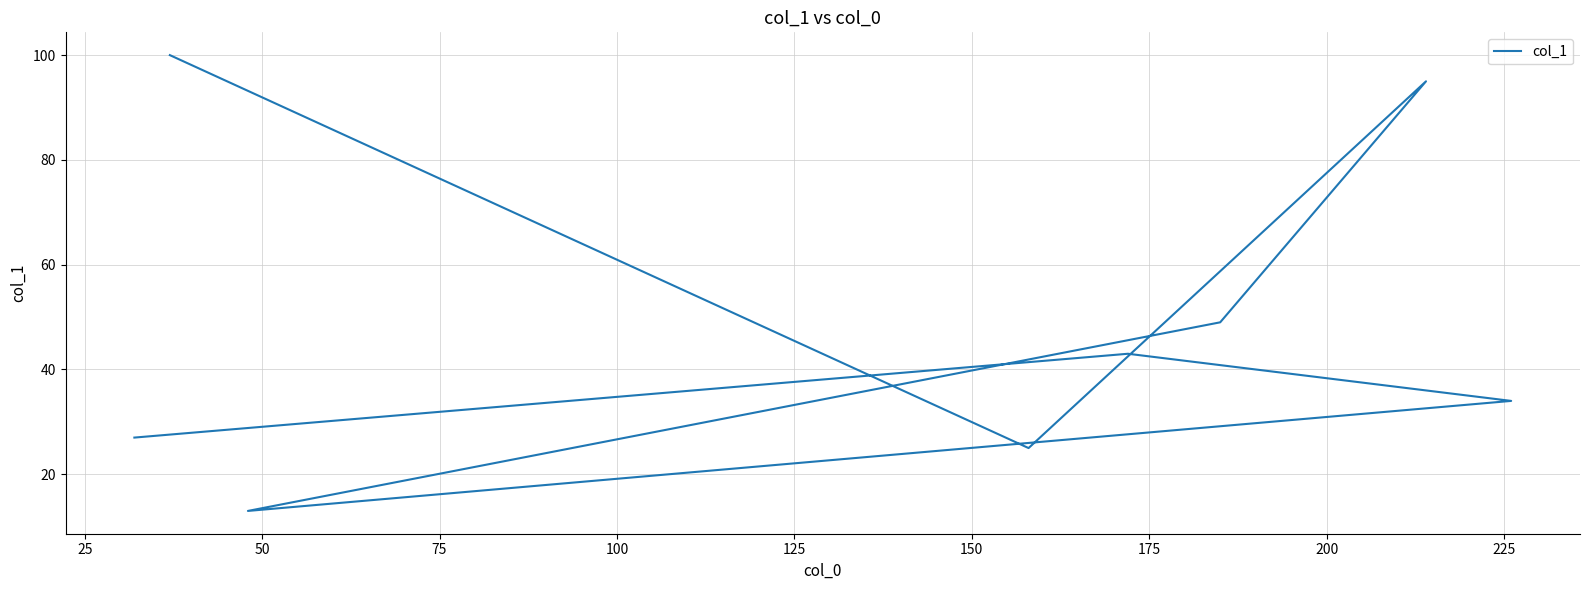

True or false: the data has more than 2 interior local peaks.

False